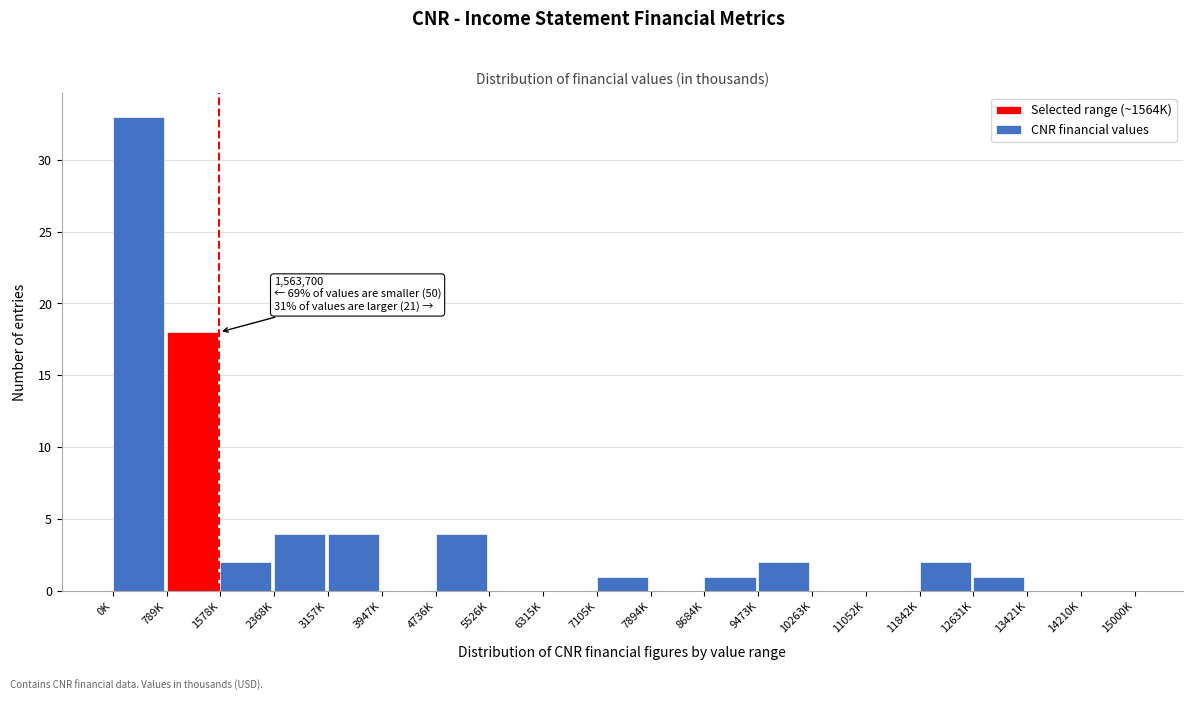

Reading right to left, what are all the values shown in this chart?

14210K=0	13421K=0	12631K=1	11842K=2	11052K=0	10263K=0	9473K=2	8684K=1	7894K=0	7105K=1	6315K=0	5526K=0	4736K=4	3947K=0	3157K=4	2368K=4	1578K=2	789K=18	0K=33